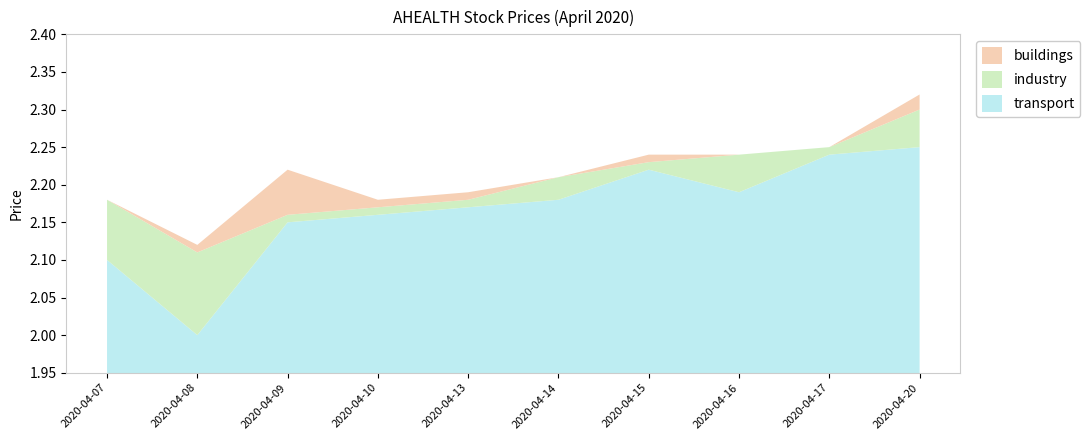

Is it true that transport equals 1.4 at 2020-04-09?

False